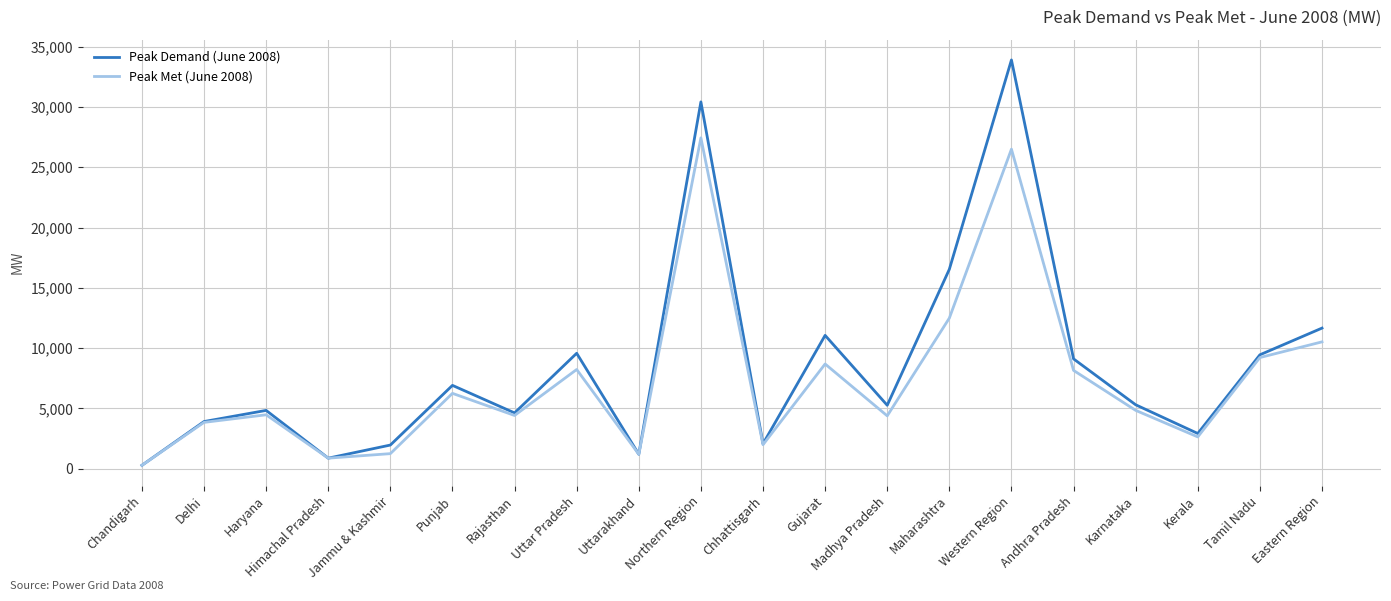

What is the difference between the highest and lowest values at Kerala?

284